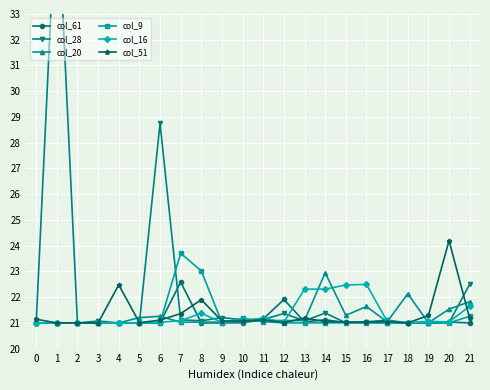

Which series has the largest range (max minus min)?

col_28